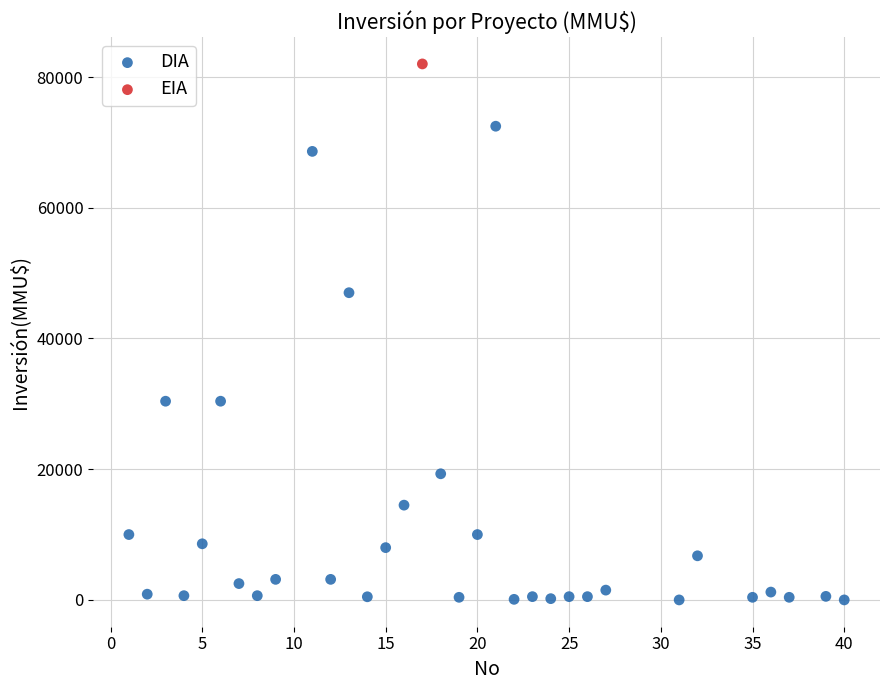

What are all the series names shown in the legend?

DIA, EIA